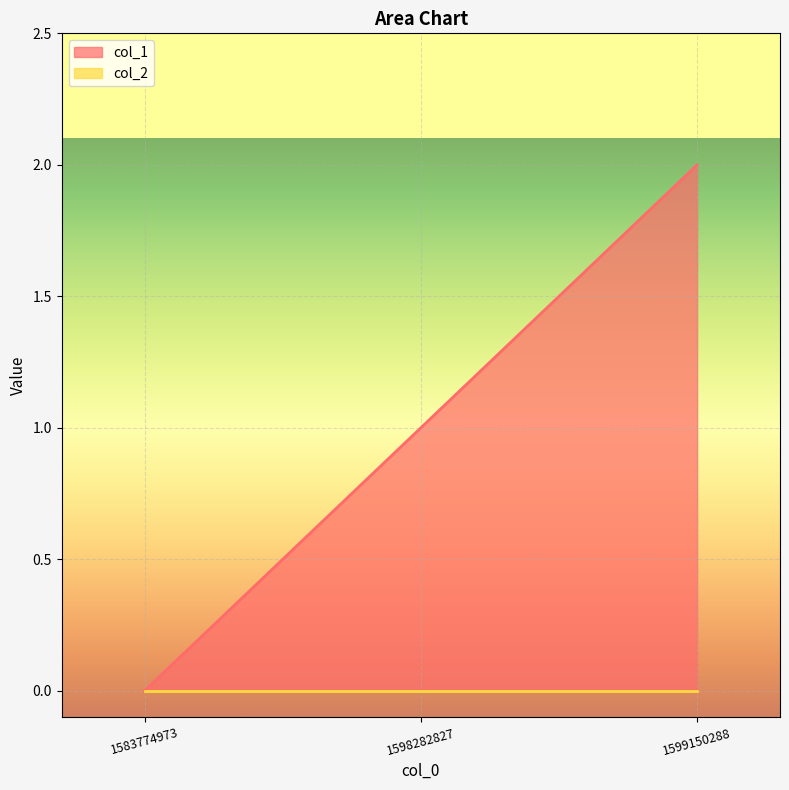

Which category has the highest value across all series?

1599150288